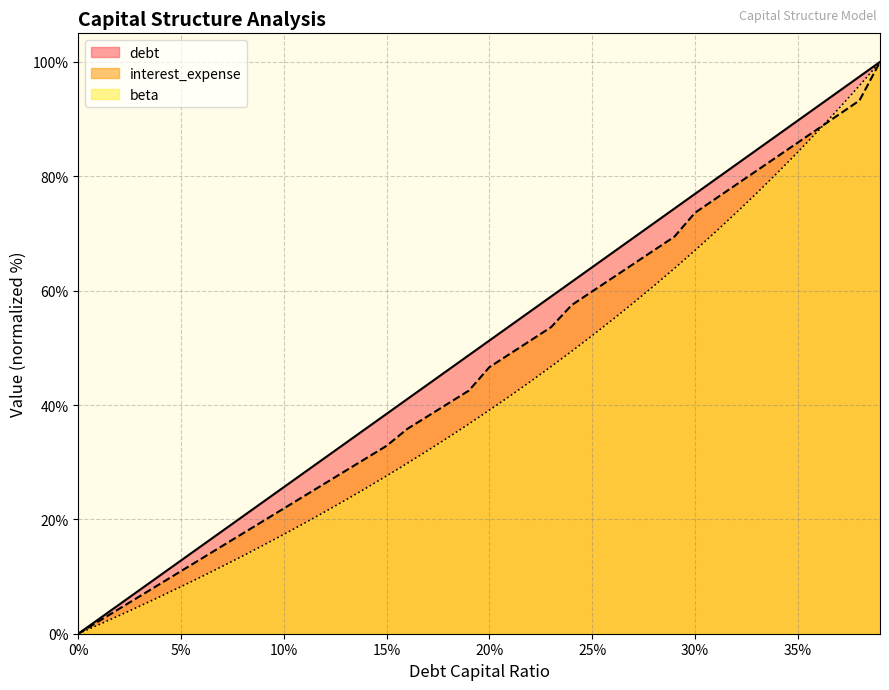

What is the total value across all series at 35%?

259.9